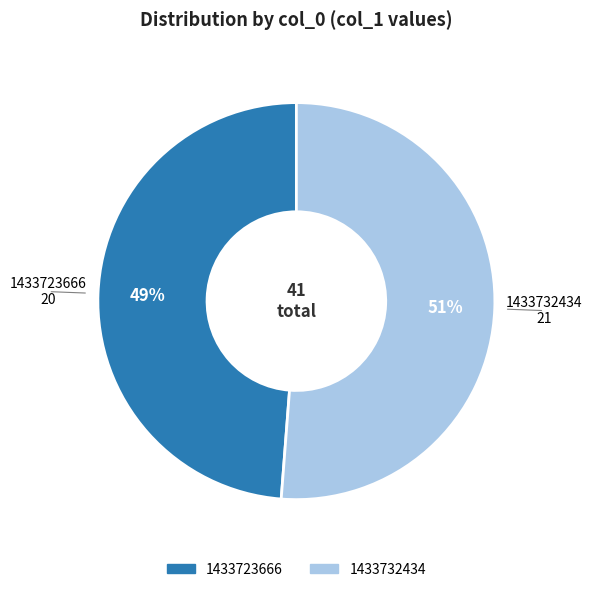

What percentage is the 1433732434 slice, to the nearest percent?

51%